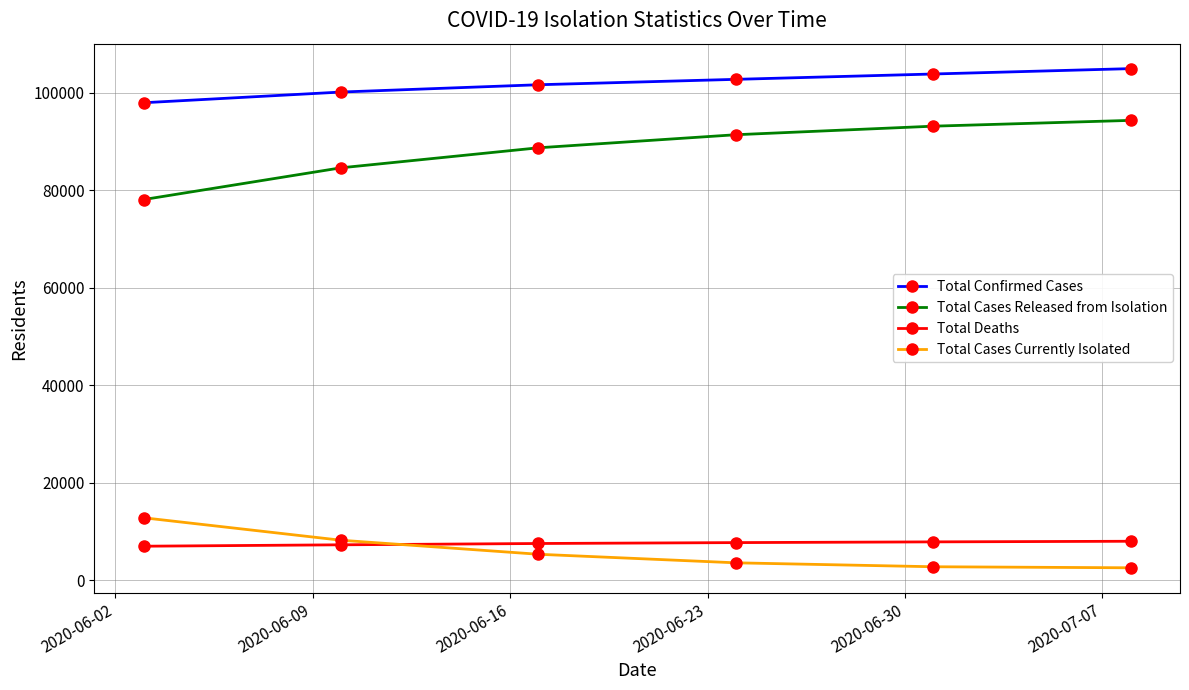

What is the value of the Total Cases Released from Isolation point at the 3rd from the left?

88725